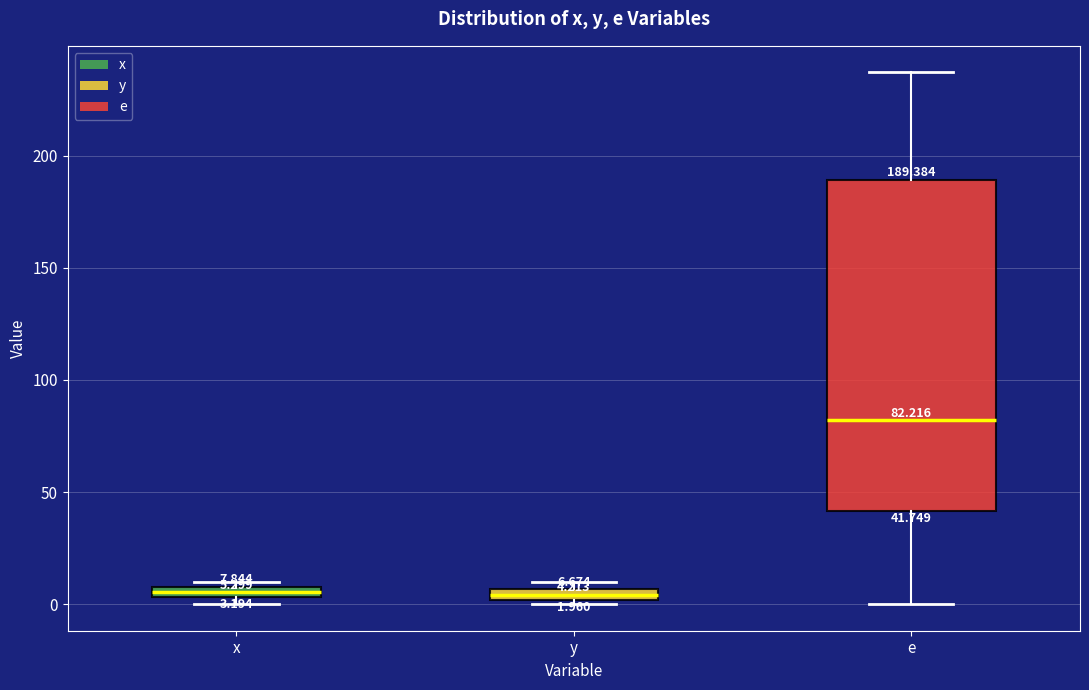

Which box has the highest median line?

e